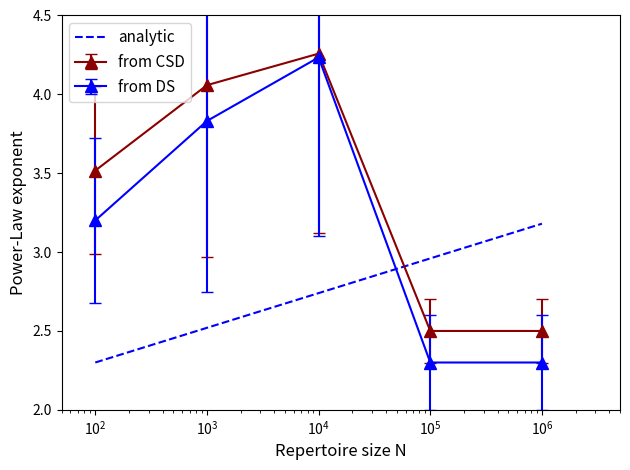

What is the smallest value displayed?

2.3